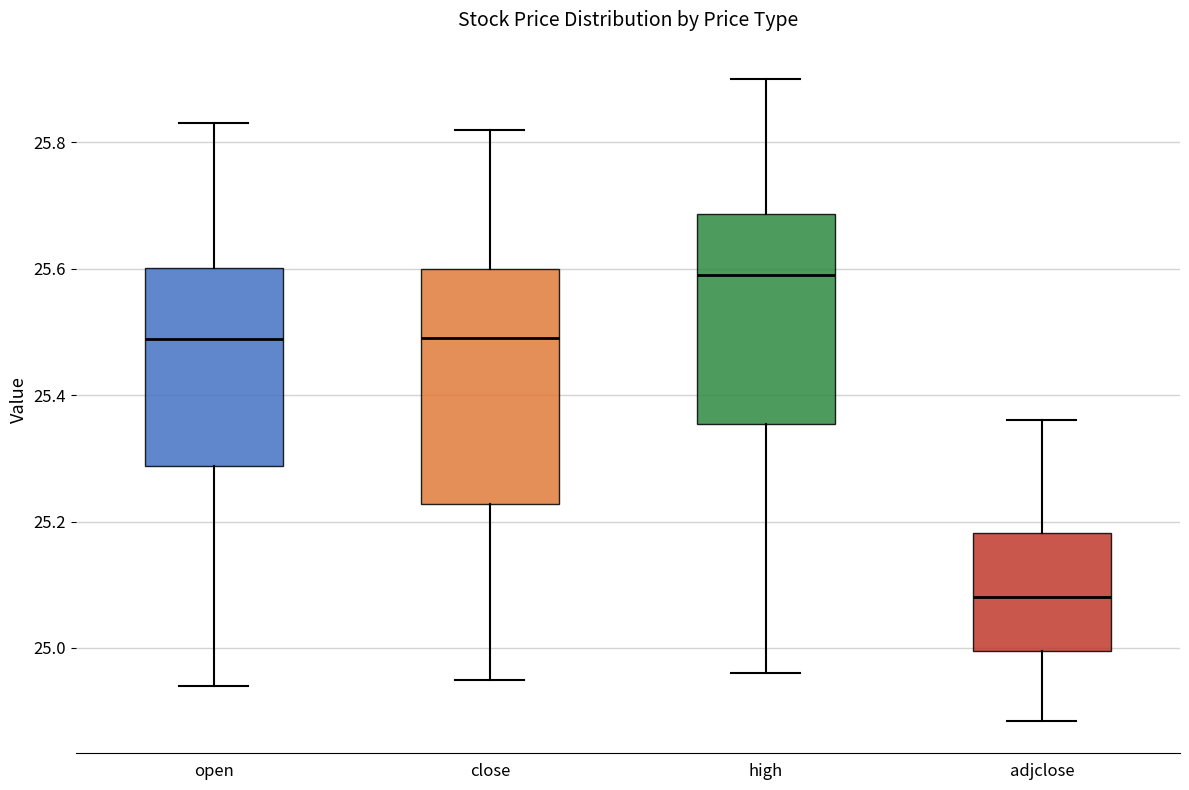

Reading left to right, read every box against the y-axis: the position of its median line, the range the box covers, and the ends of its whiskers. The values are not printed on the chart, so give them approximately, as read against the axis.

open: median 25.48, box 25.28 to 25.60, whiskers 24.94 to 25.82
close: median 25.48, box 25.22 to 25.60, whiskers 24.96 to 25.82
high: median 25.60, box 25.36 to 25.68, whiskers 24.96 to 25.90
adjclose: median 25.08, box 25.00 to 25.18, whiskers 24.88 to 25.36